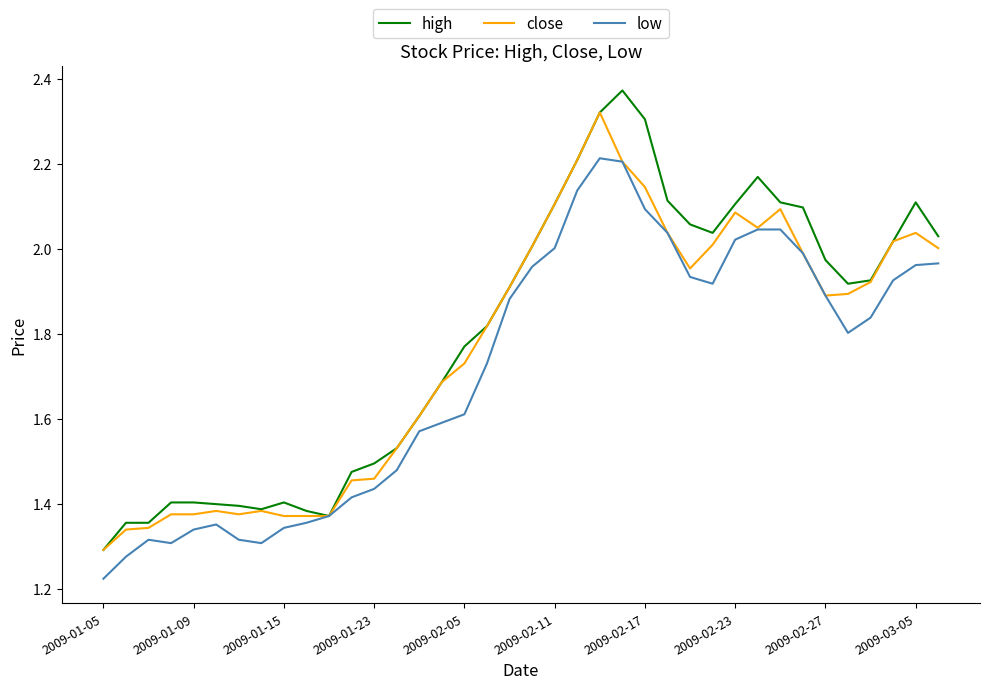

What is the difference between the maximum and second lowest values in the low series?

0.9